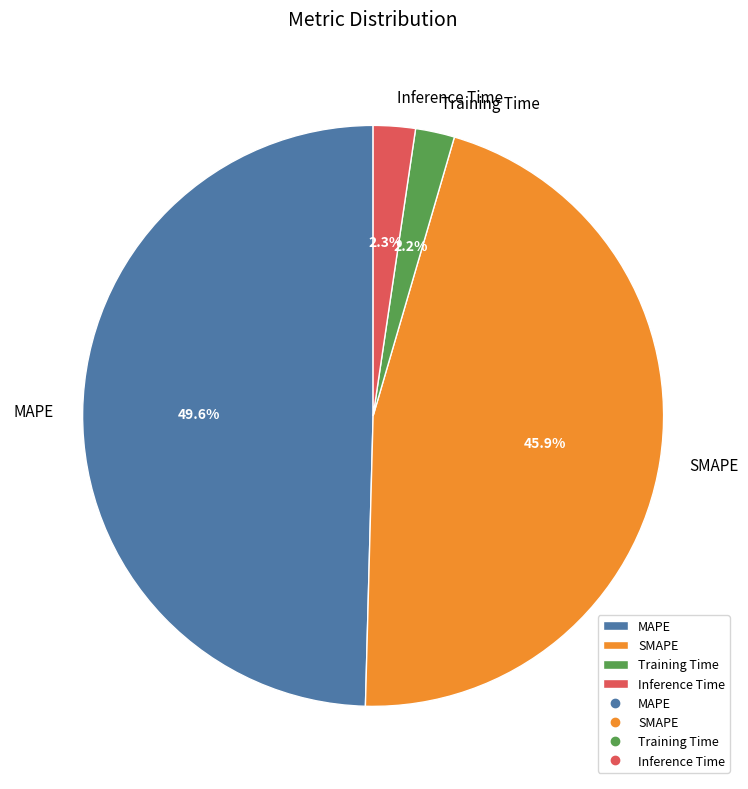

To the nearest percent, what is the difference between the largest and smallest slice percentages?

47%